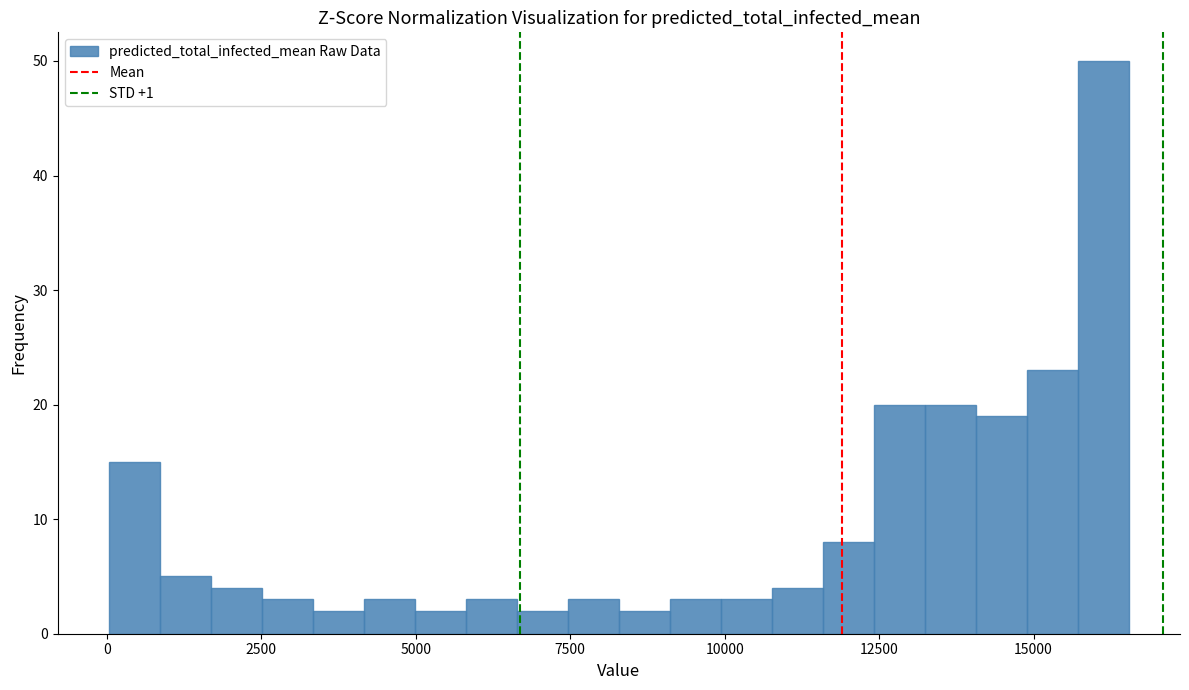

Read against the x-axis, roughly where is the centre of the tallest bar?

16000